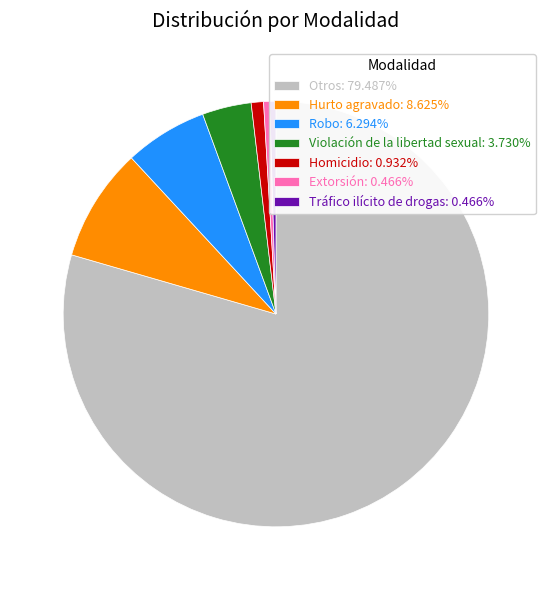

Is Tráfico ilícito de drogas the majority of the pie?

No